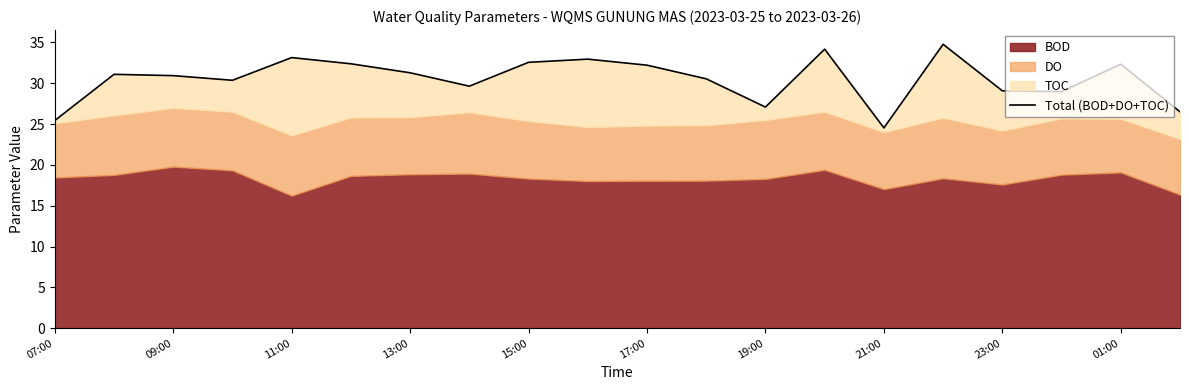

Reading left to right, list all the values displayed in this chart.

25.4	31.1	30.9	30.4	33.1	32.4	31.3	29.6	32.6	33.0	32.2	30.5	27.1	34.2	24.5	34.8	29.1	29.0	32.3	26.5